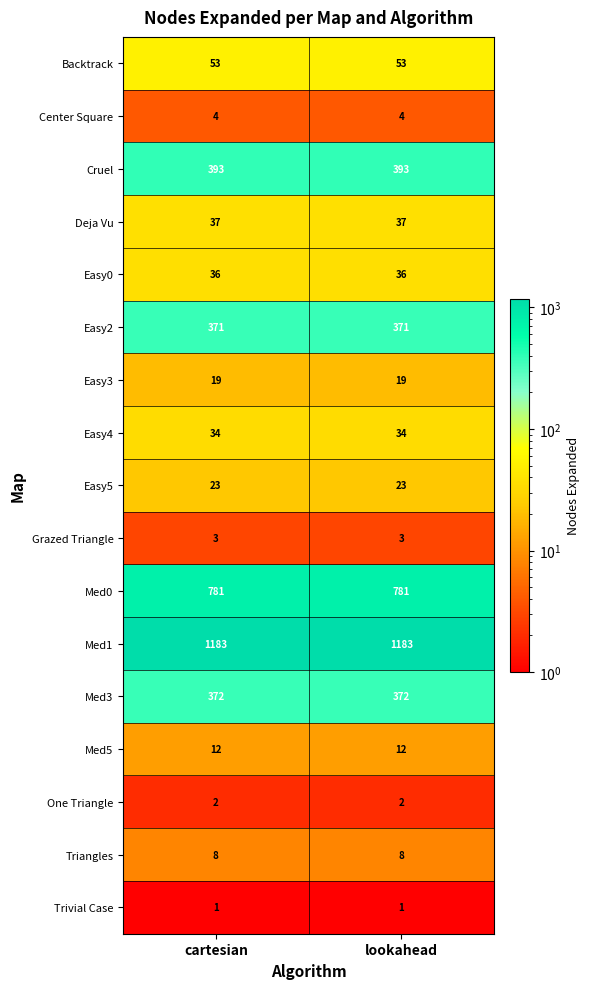

Which series has the largest total across all categories?

Med1